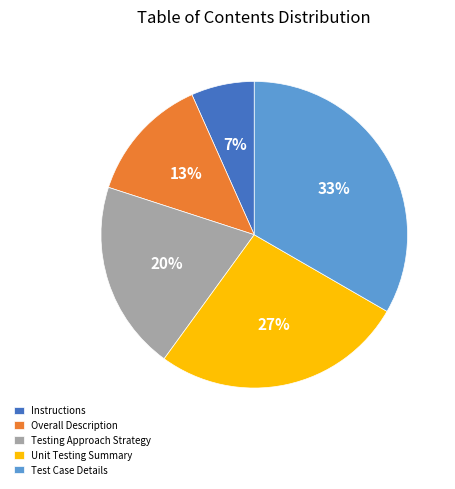

To the nearest percent, what portion does Overall Description represent?

13%